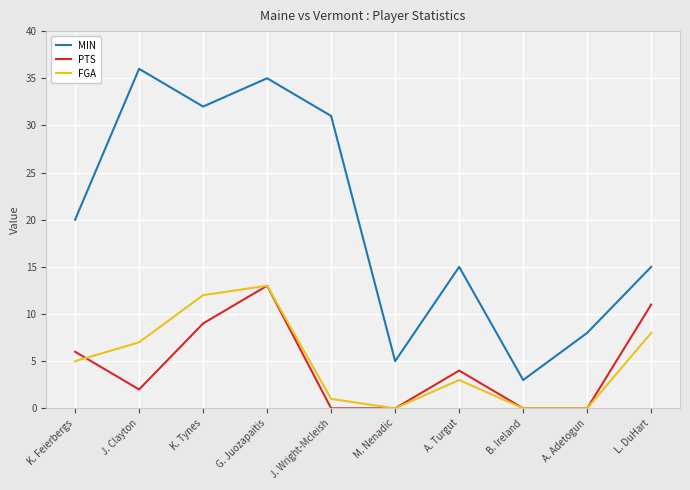

True or false: PTS and MIN cross at least once.

False